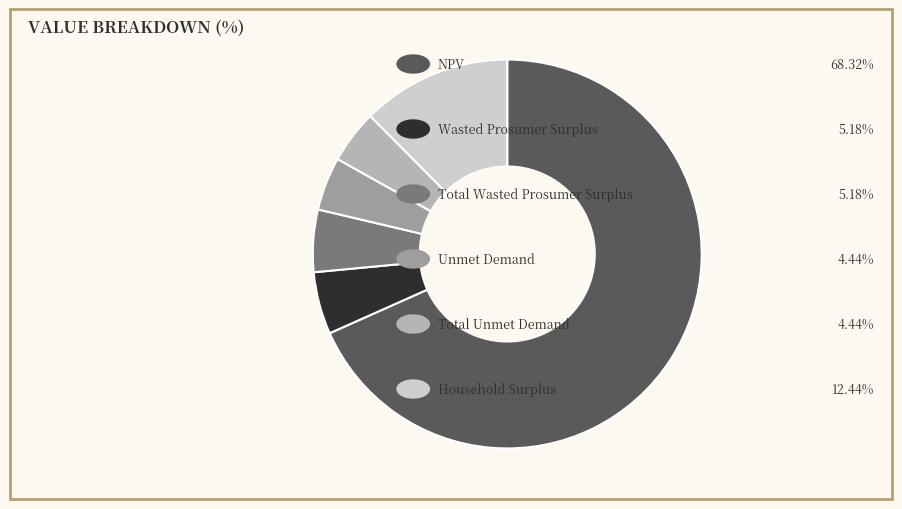

How many segments does this pie chart have?

6